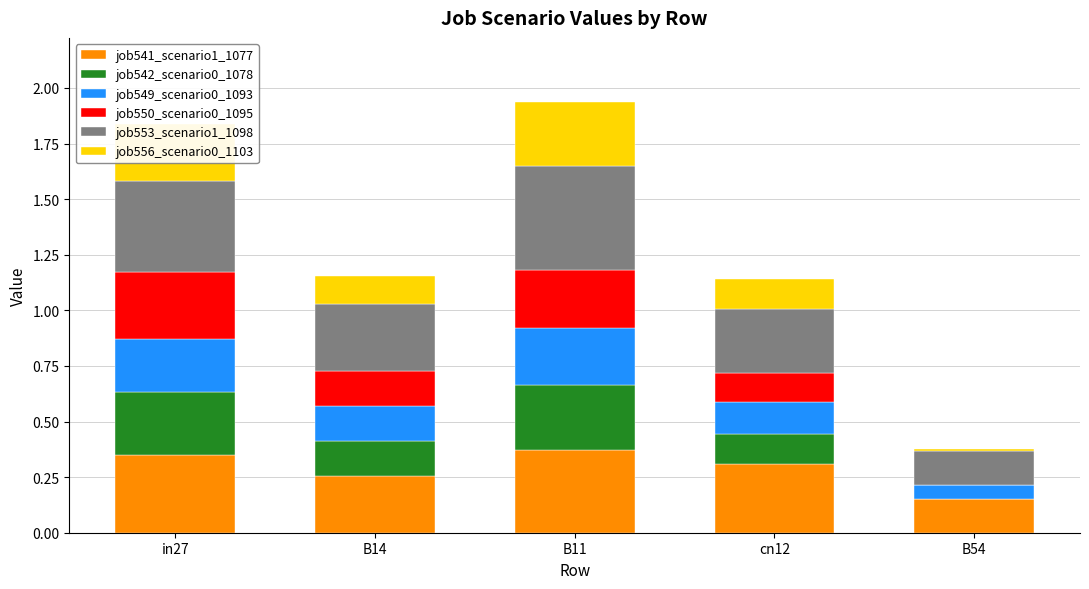

What is the total value across all series at B14?

1.2